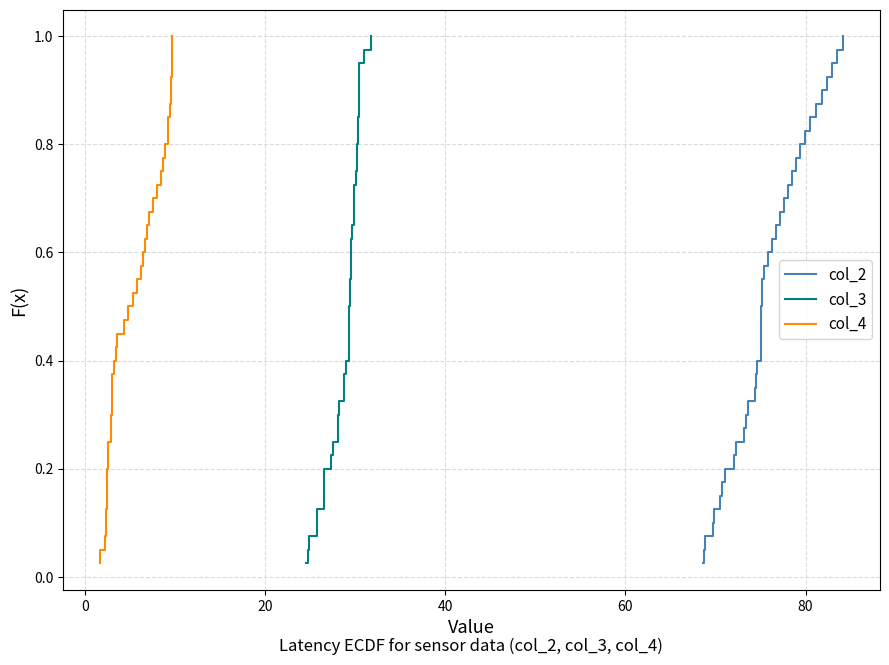

What is the sum of all col_4 values?

20.5